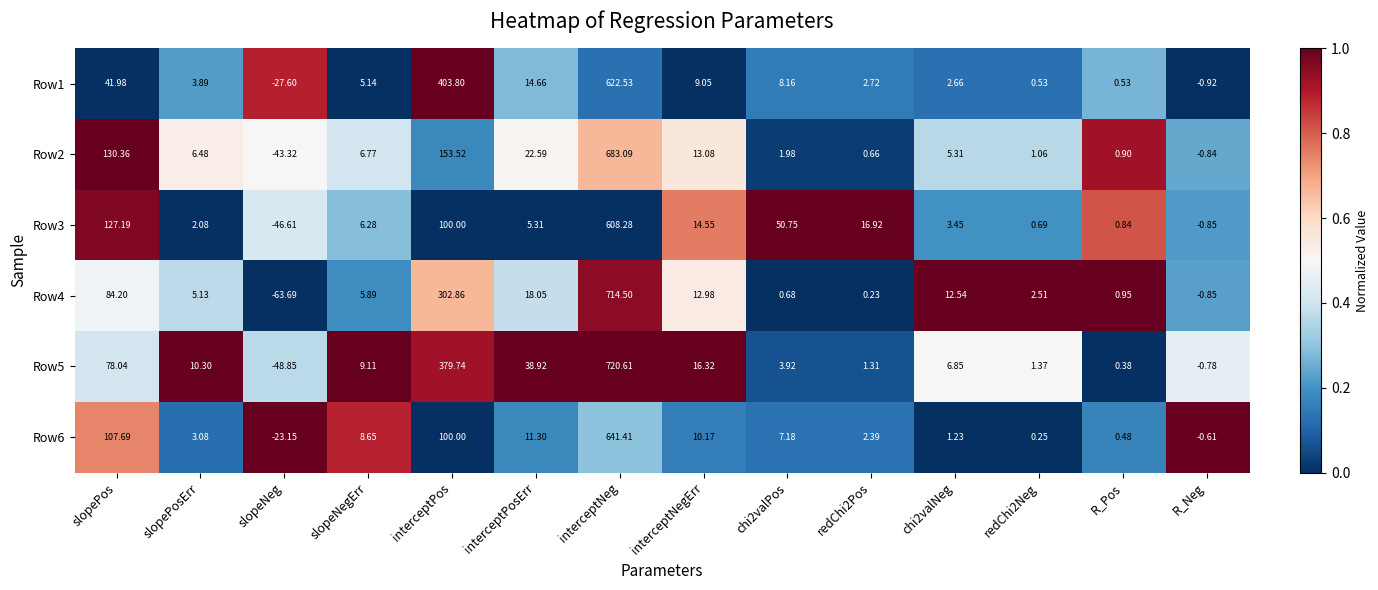

Which label corresponds to the smallest value in the chart?

slopeNeg